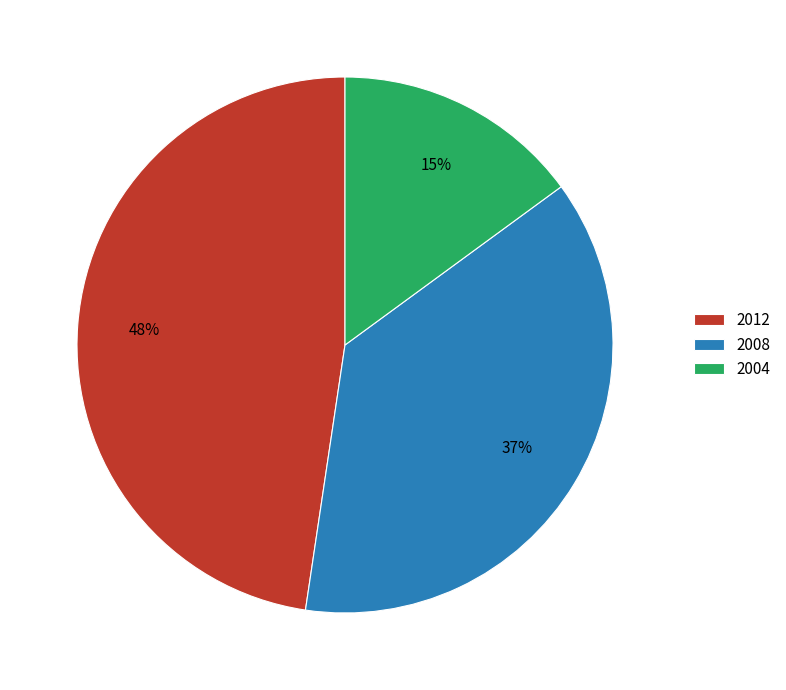

The 2004 slice represents 26% of the pie. True or false?

False